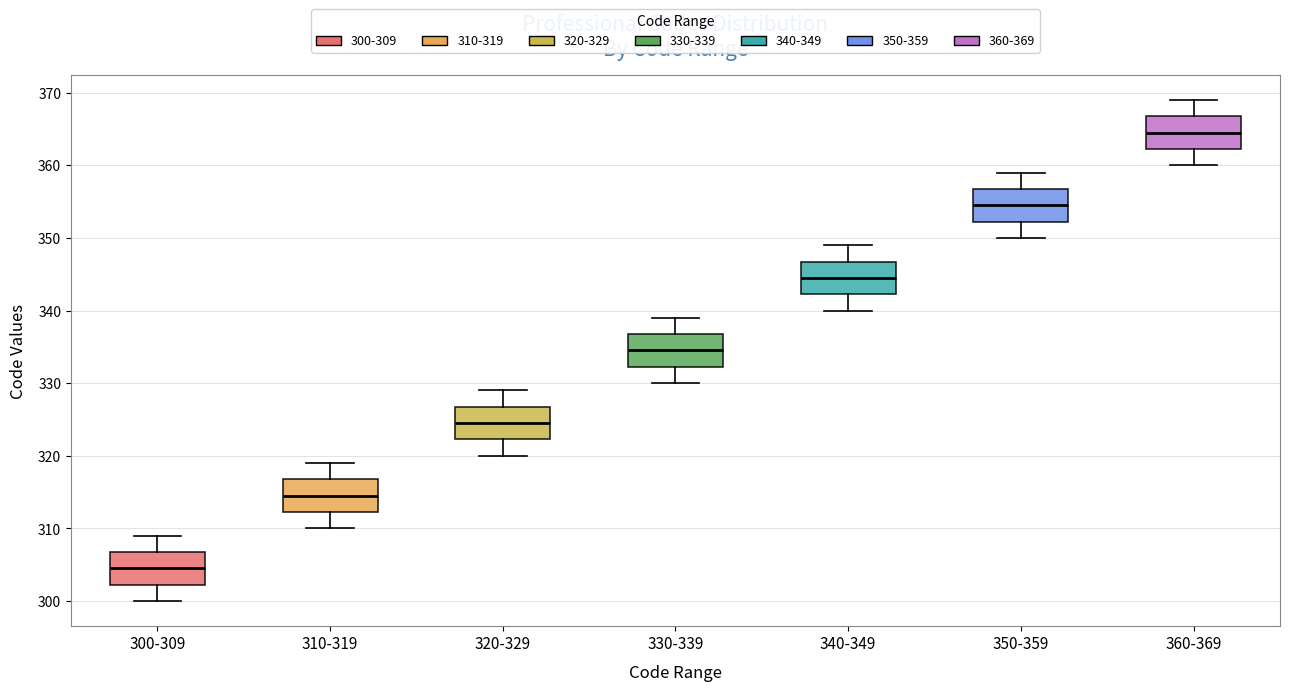

Where is the lower edge of the box for 300-309 on the y-axis? The values are not printed on the chart, so give them approximately, as read against the axis.

302